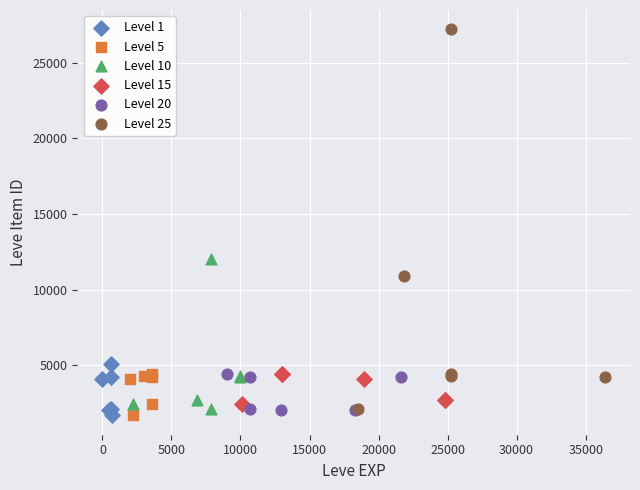

Which series contains the highest Y value?

Level 25